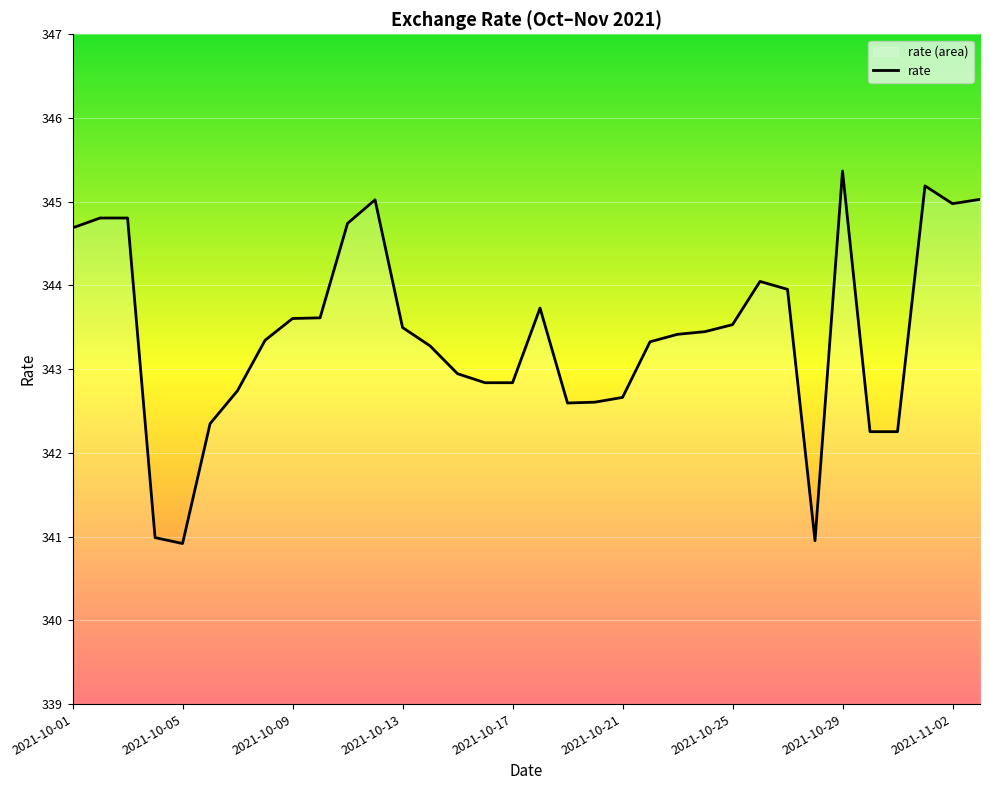

The value at 2021-10-01 is 344.7. True or false?

True